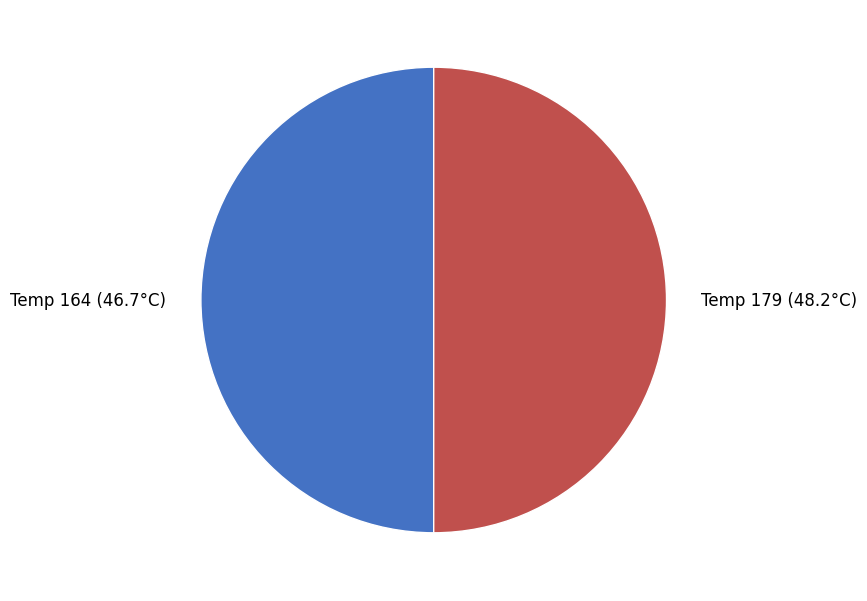

True or false: Temp 179 (48.2°C) accounts for 50% of the total.

True